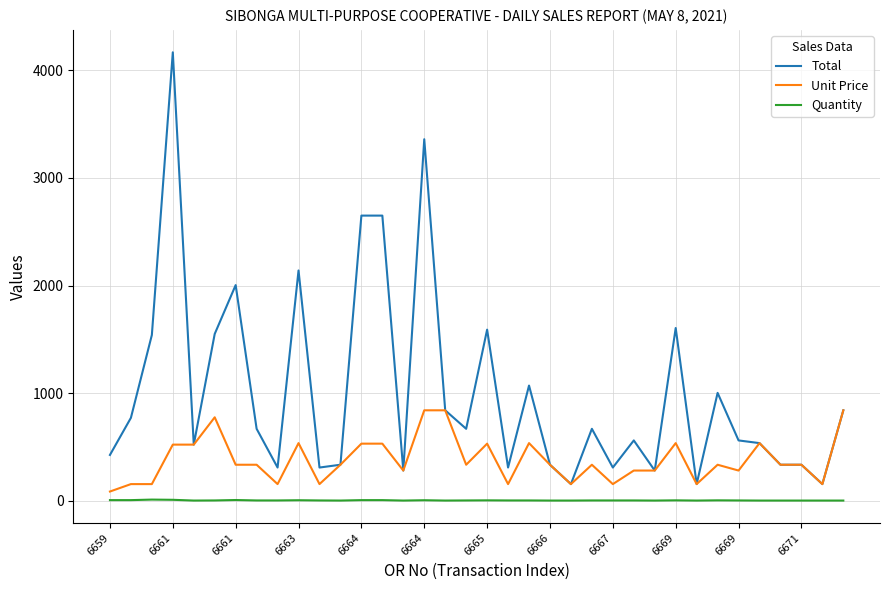

Which series has the largest range (max minus min)?

Total